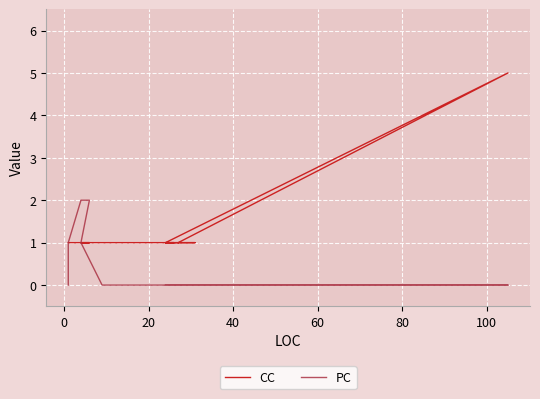

How many categories are shown in the chart?

14